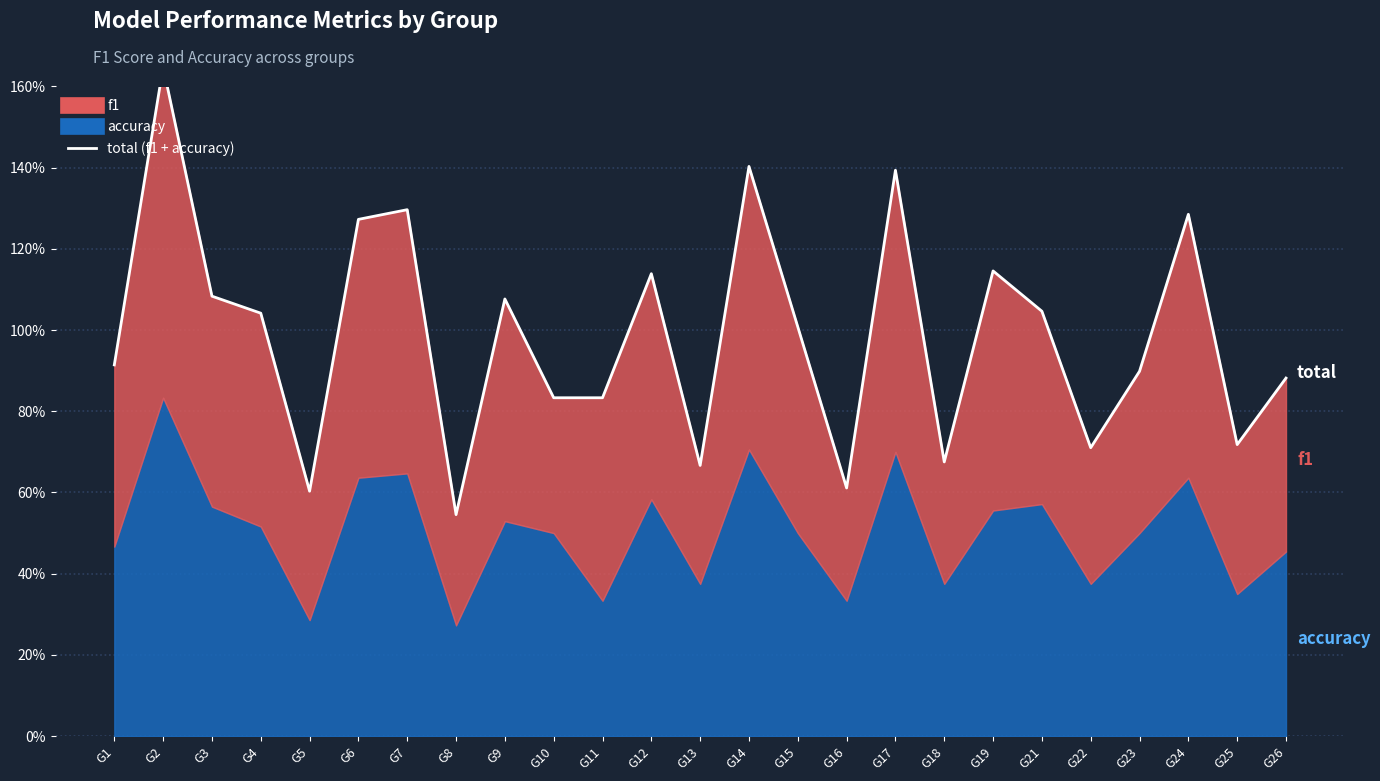

How many data points does each series have?

25